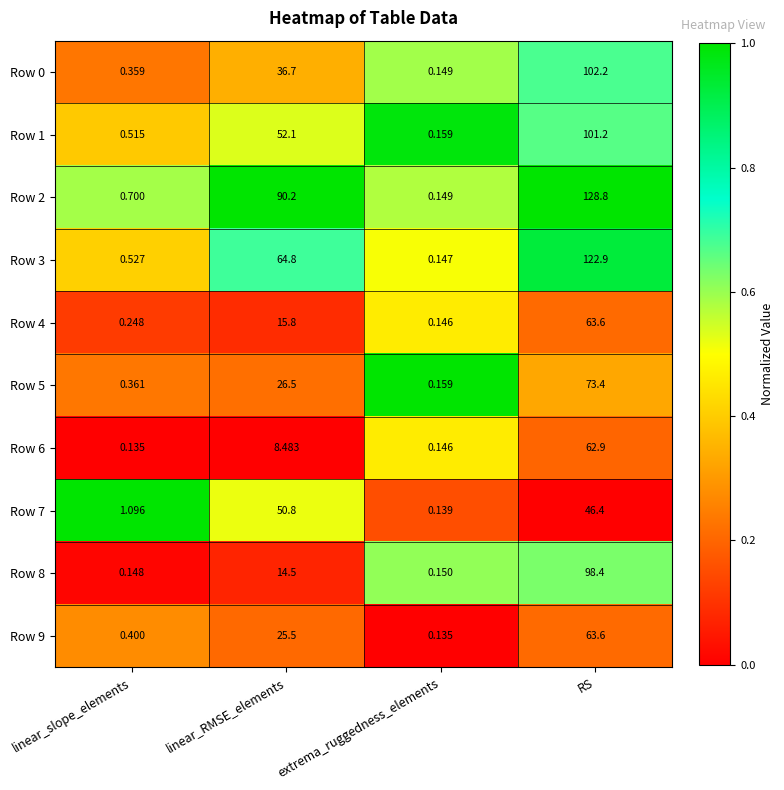

At how many categories does at least one series exceed 0?

4